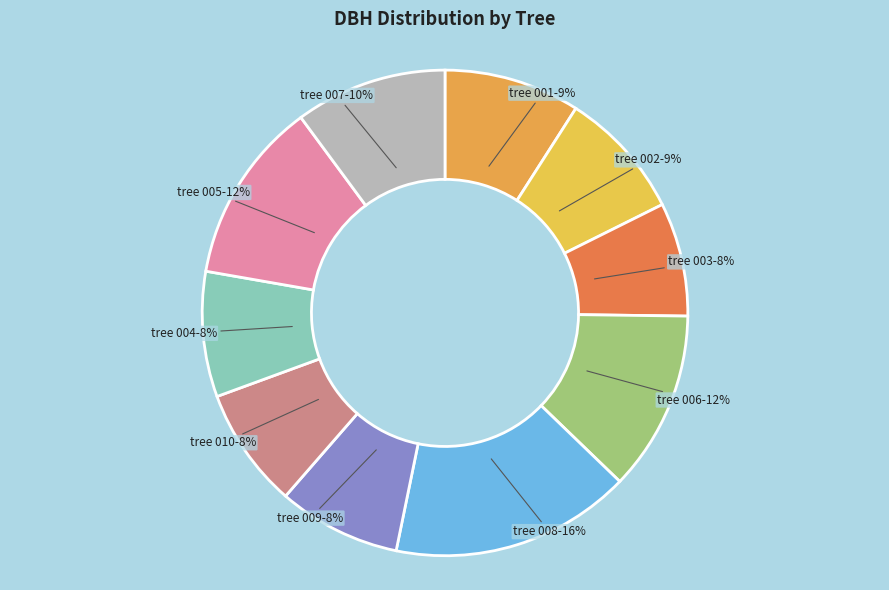

To the nearest percent, what percentage of the pie is tree 002?

9%